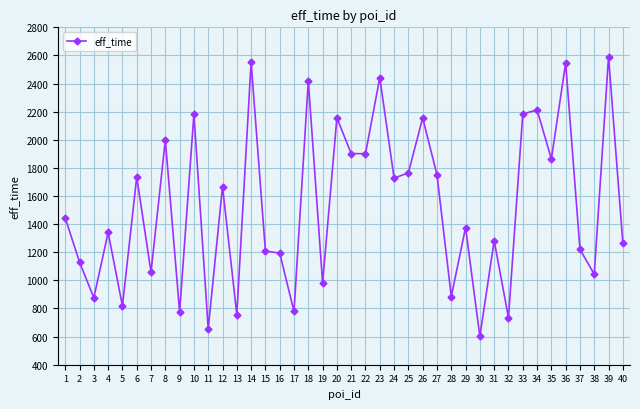

Which has a higher value, 13 or 8?

8